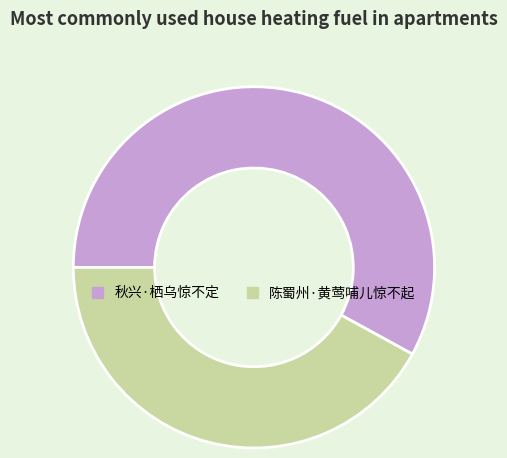

What is the majority slice?

秋兴·栖乌惊不定